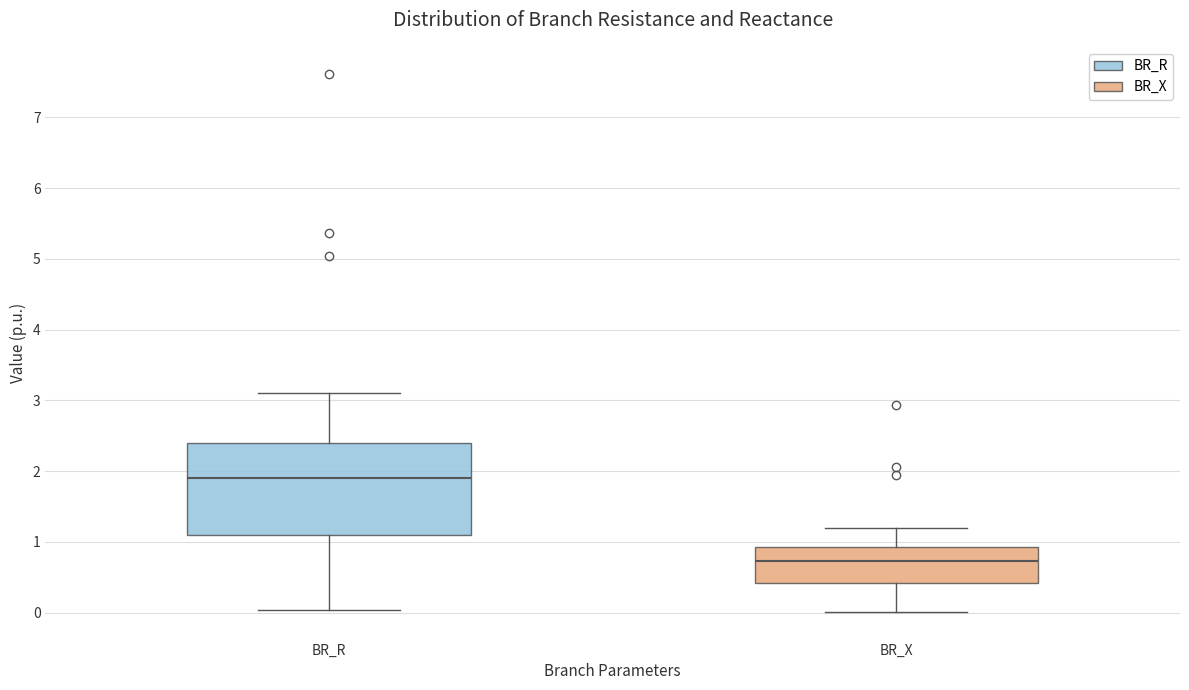

Reading left to right, transcribe this box plot: for each box, give where its median line is, the range the box spans, and where its two whiskers end, as read against the y-axis. The values are not printed on the chart, so give them approximately, as read against the axis.

BR_R: median 1.9, box 1.1 to 2.4, whiskers 0.0 to 3.1
BR_X: median 0.7, box 0.4 to 0.9, whiskers 0.0 to 1.2